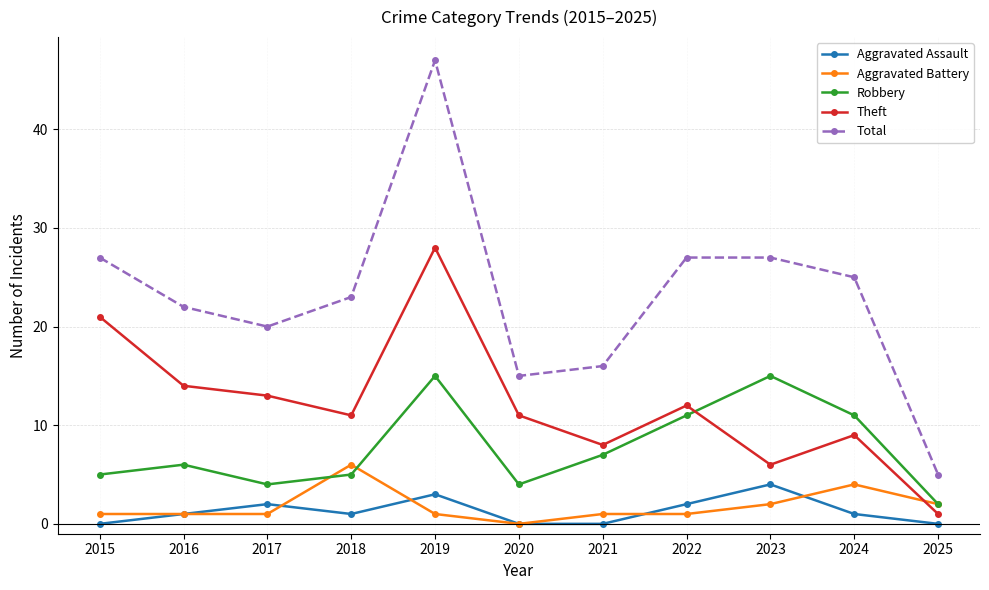

True or false: Total and Aggravated Battery intersect in this chart.

False